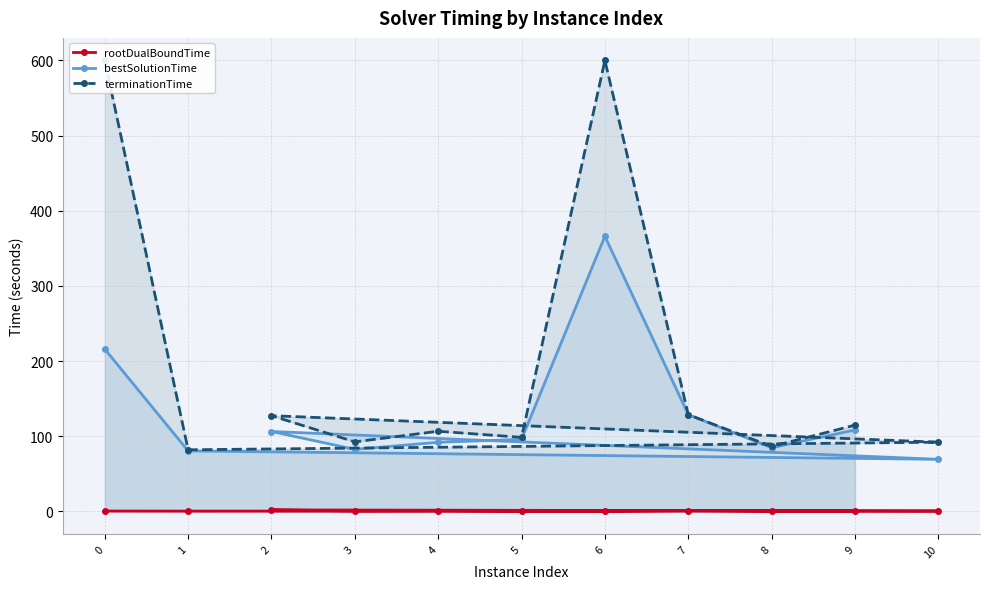

At which label does rootDualBoundTime reach its minimum?

6